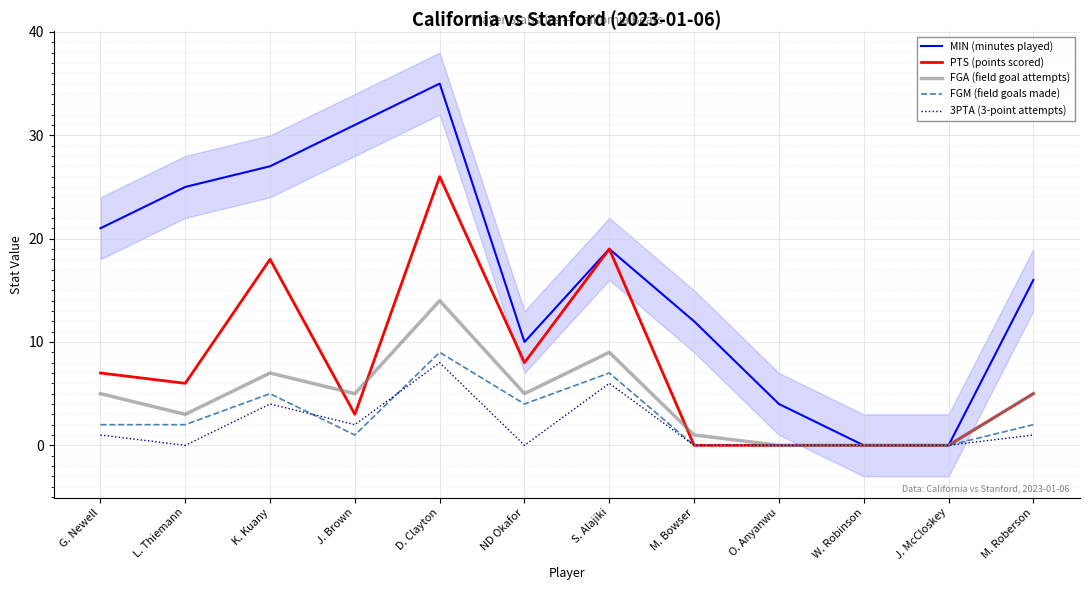

What is the label of the 6th point from the right?

S. Alajiki